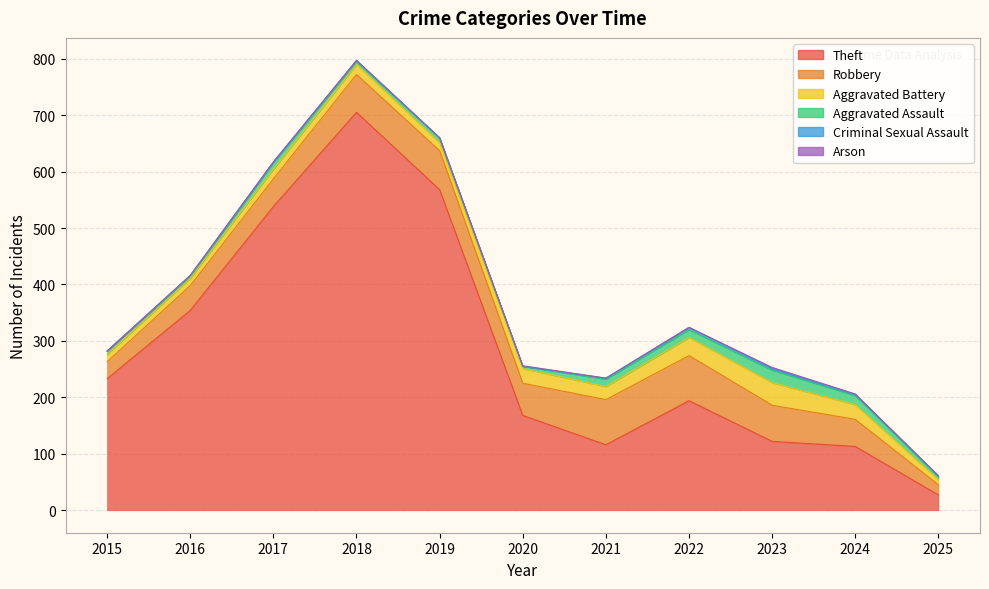

True or false: Aggravated Battery and Theft cross at least once.

False